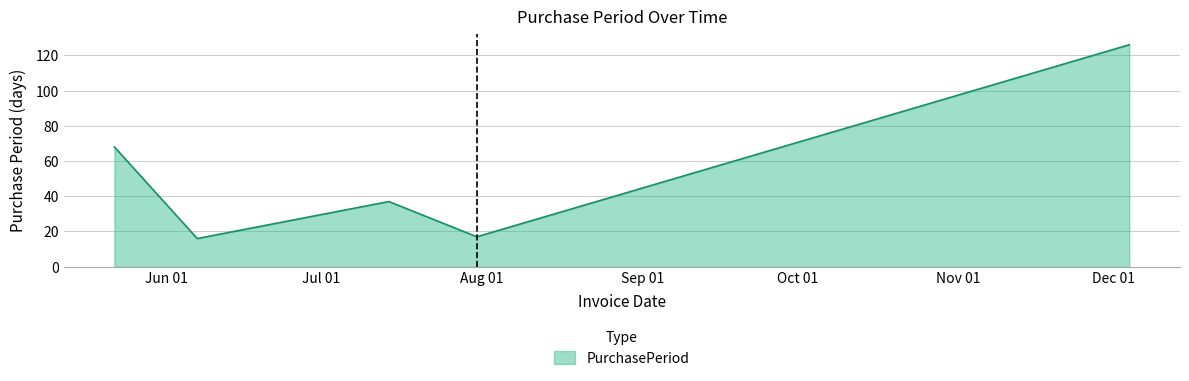

Reading left to right, what are all the values shown in this chart?

68	16	37	17	126